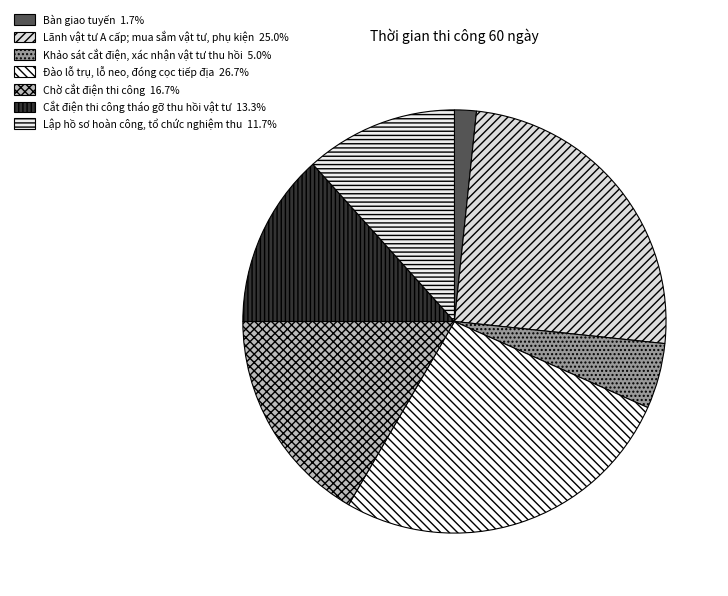

Which has a higher value, Bàn giao tuyến or Chờ cắt điện thi công?

Chờ cắt điện thi công